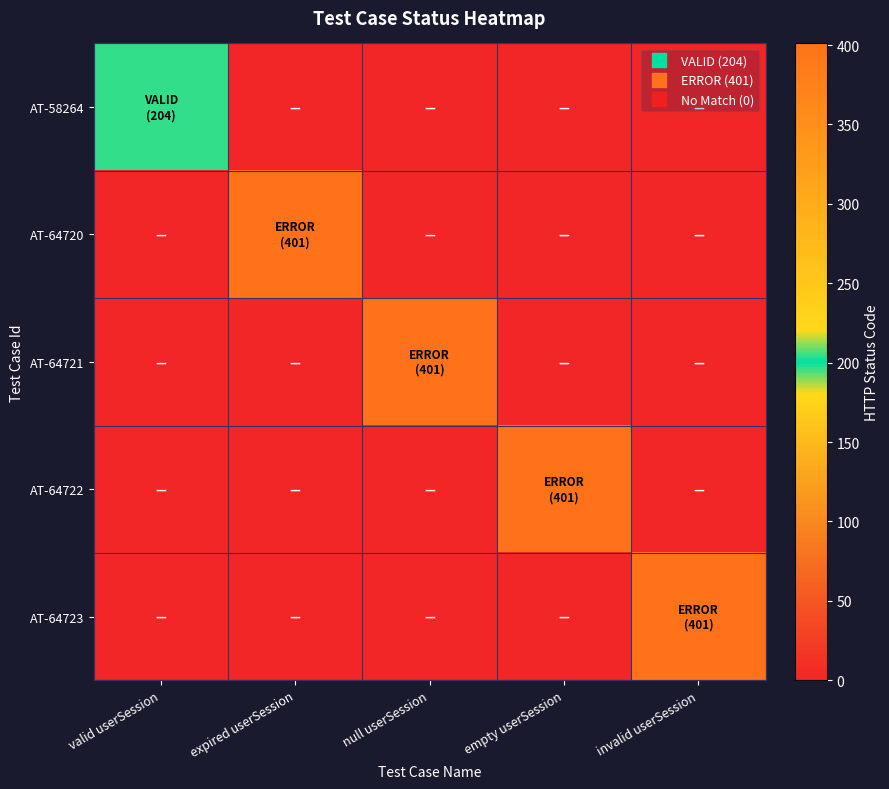

What is the spread (max minus min) of values at empty userSession?

401